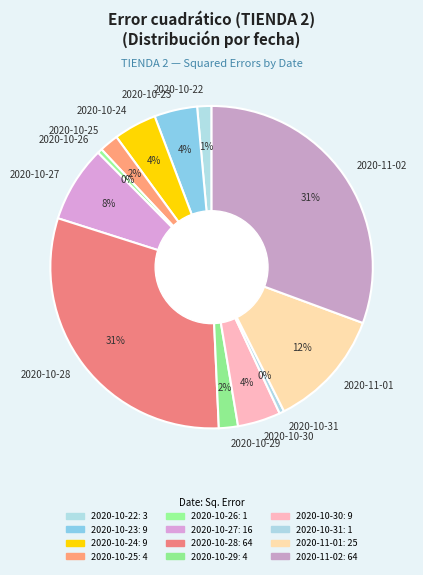

Does 2020-10-25 account for over 50% of the chart?

No